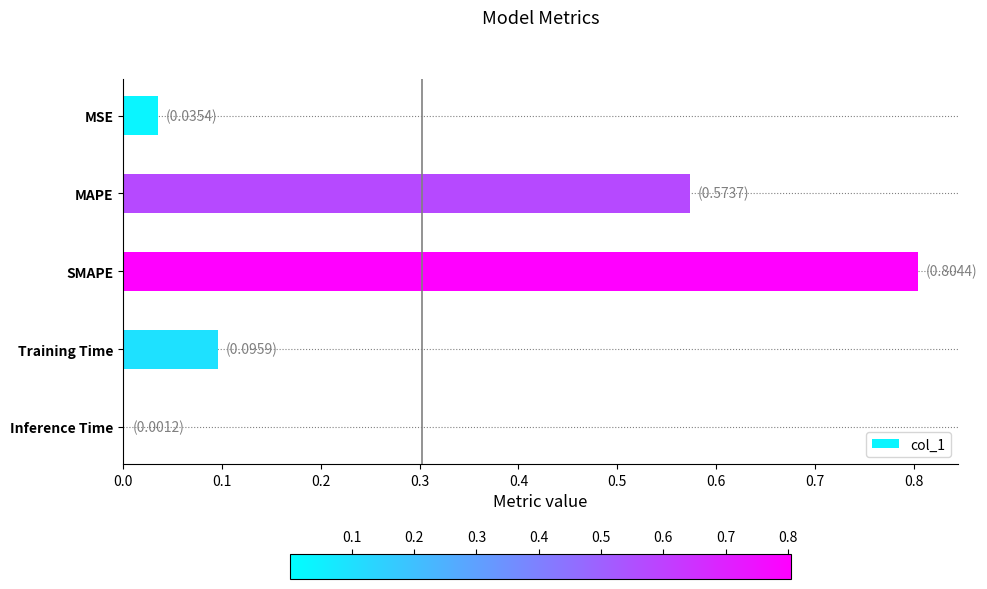

What is the change in value from MAPE to Training Time?

-0.5